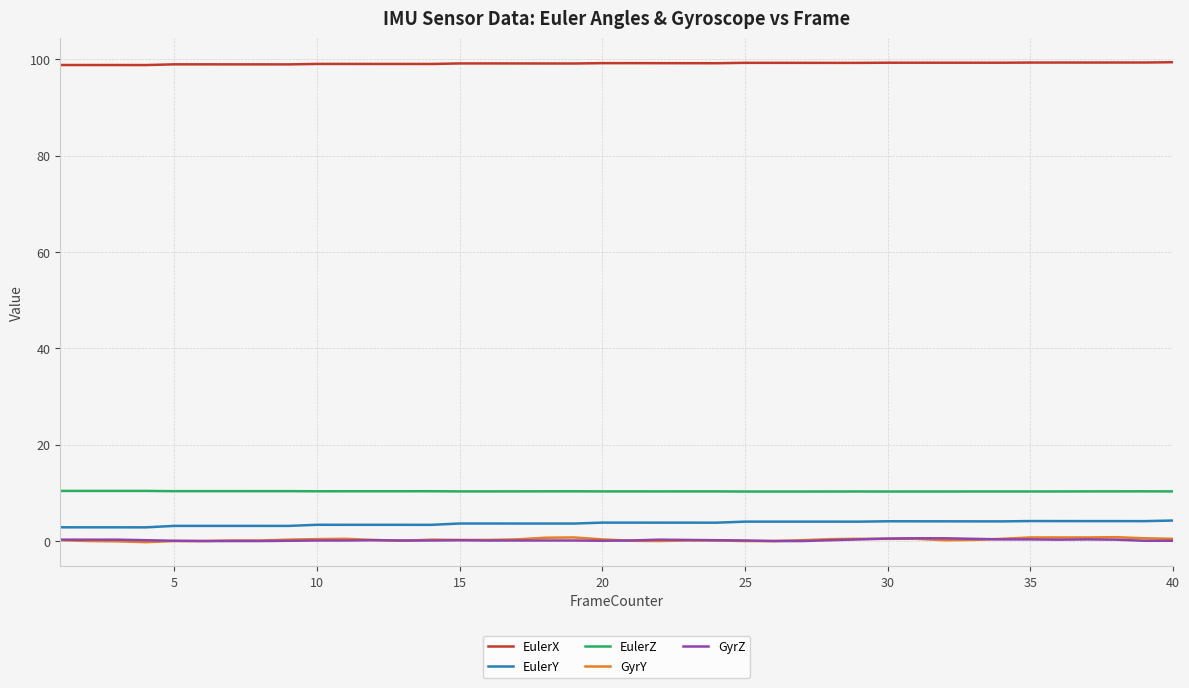

How many lines are shown in the chart?

5